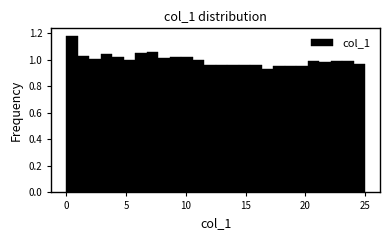

Around what value on the x-axis is the tallest bar? Give the approximate position of its centre, as read against the axis.

0.5